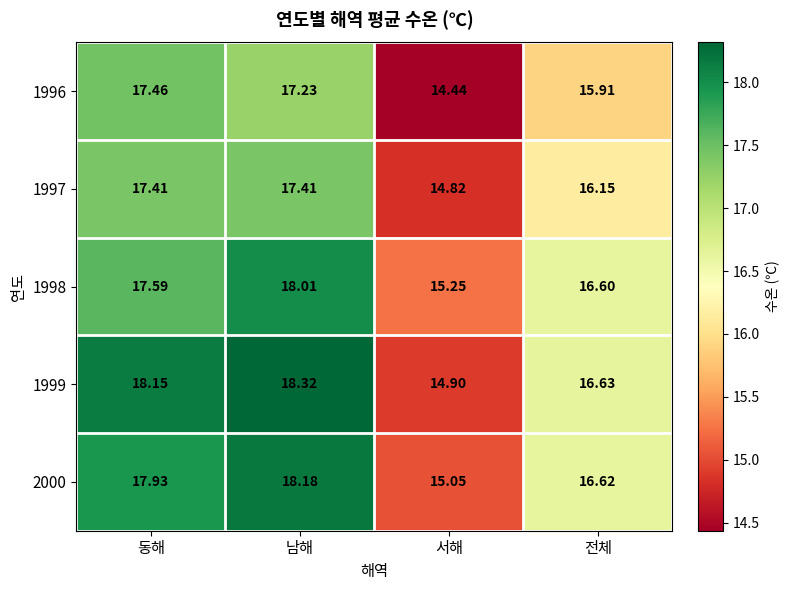

At how many categories does at least one series exceed 15?

4